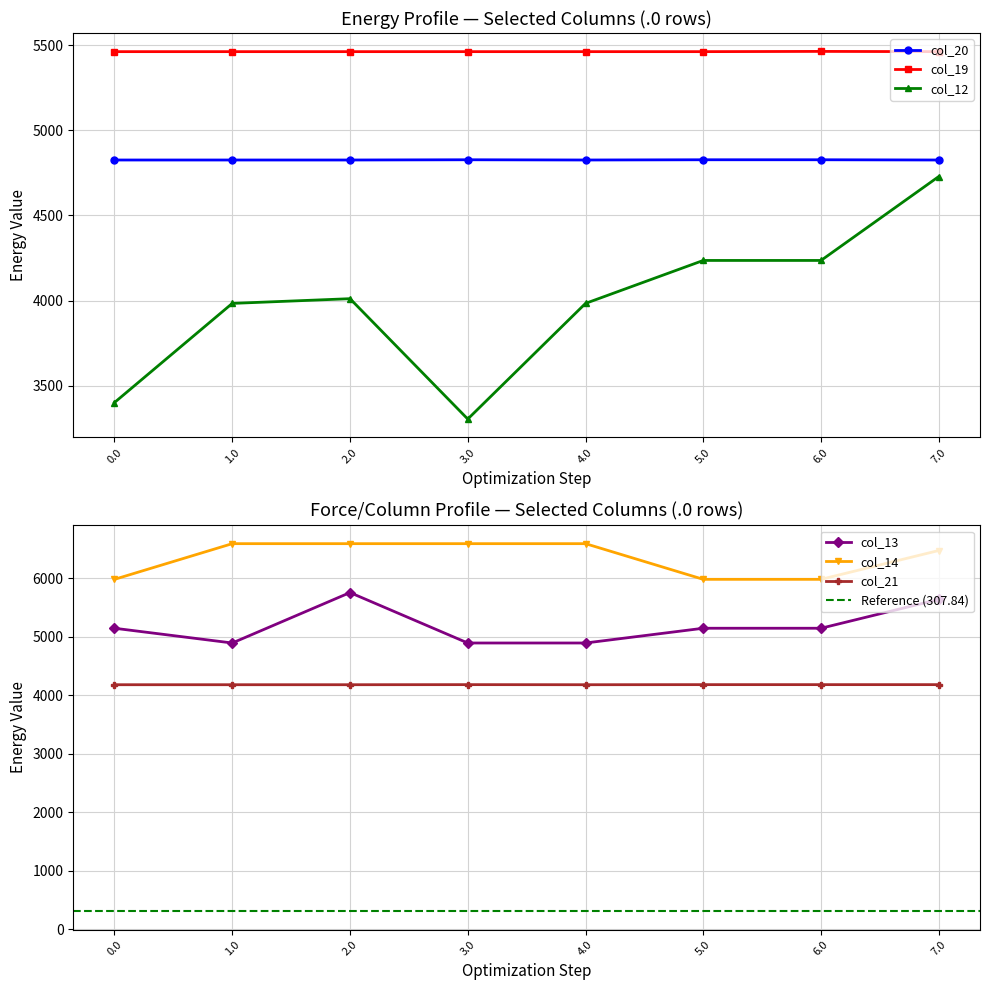

True or false: col_14 and col_21 cross at least once.

False